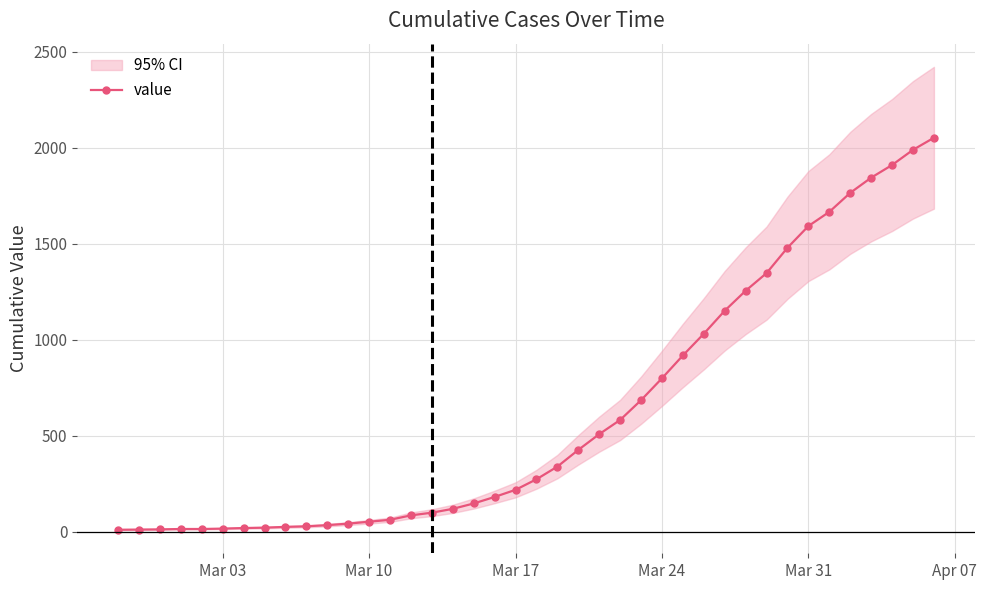

How many lines are shown in the chart?

1